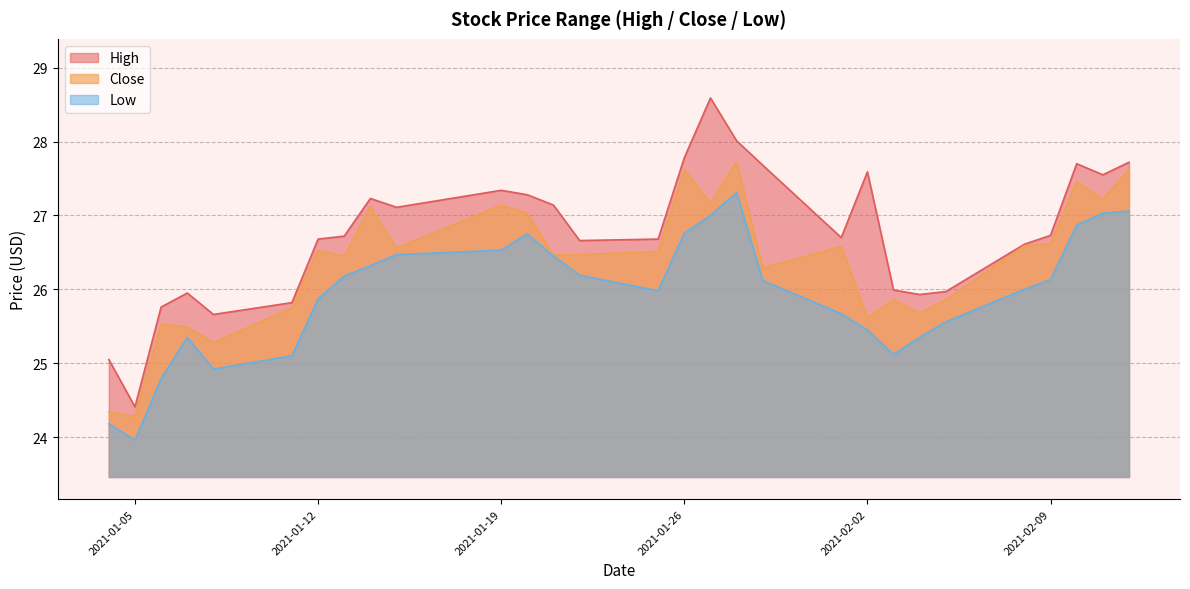

At which category is the sum across all series the highest?

2021-01-28